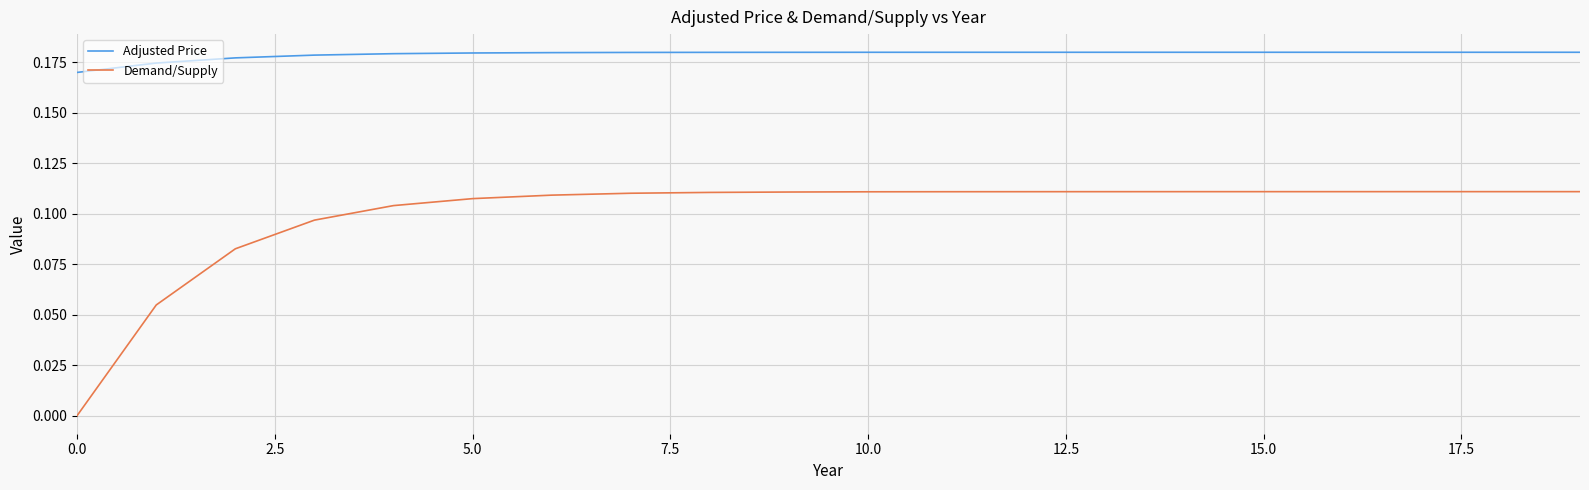

Which series has the widest spread of values?

Demand/Supply